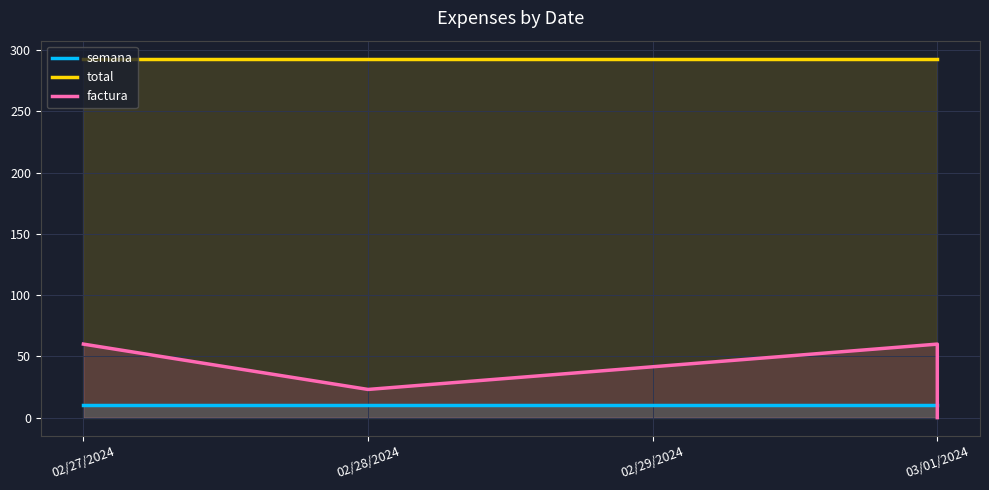

True or false: factura has a value of 38 at 02/28/2024.

False